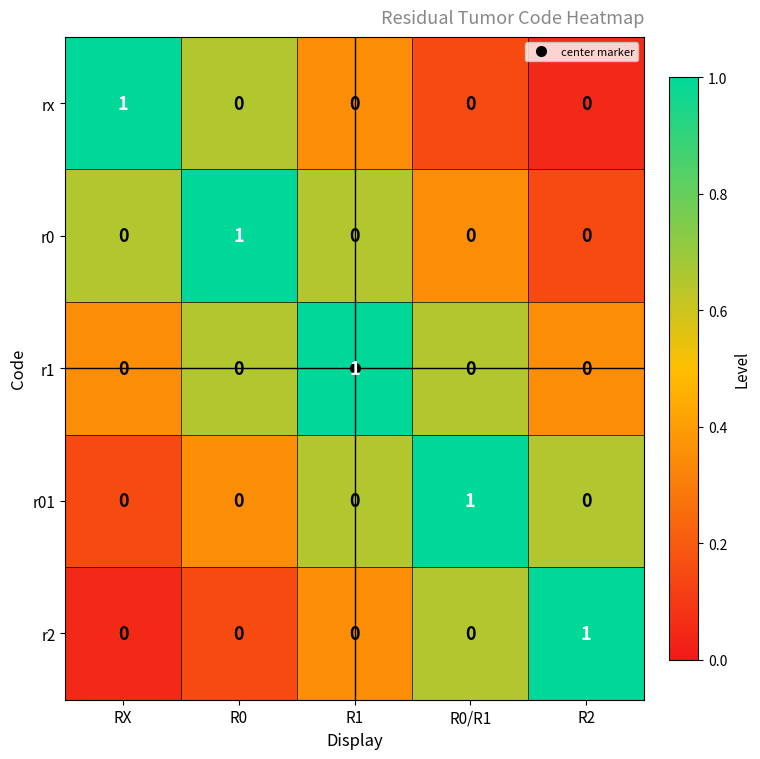

At how many categories does at least one series exceed 0?

5